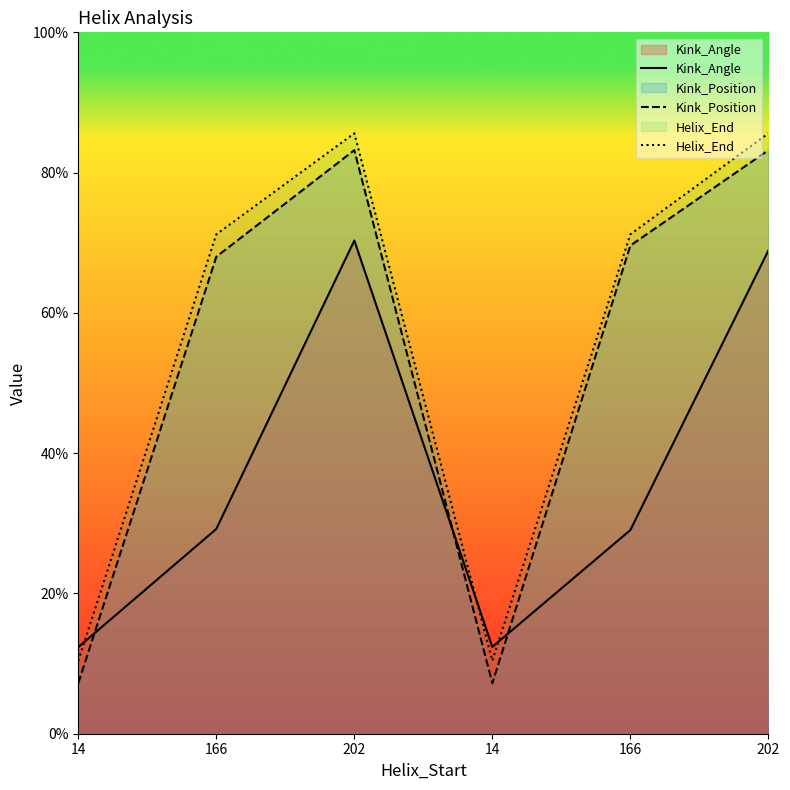

How many values in the Kink_Angle series are below 29?

2